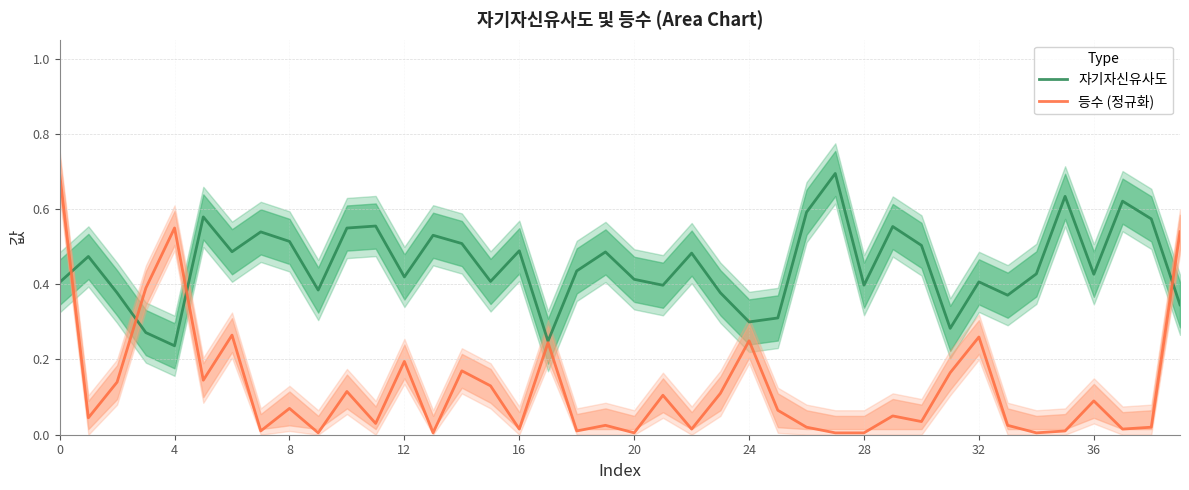

Between 23 and 19, which is larger?

19